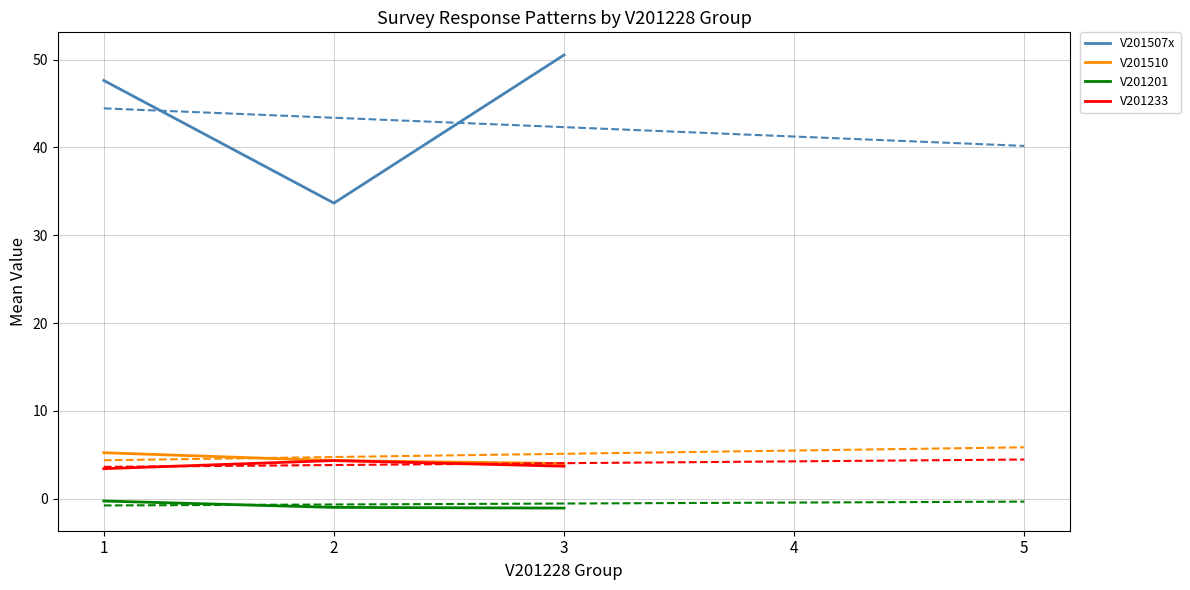

What is the highest value of the V201507x series?

50.5